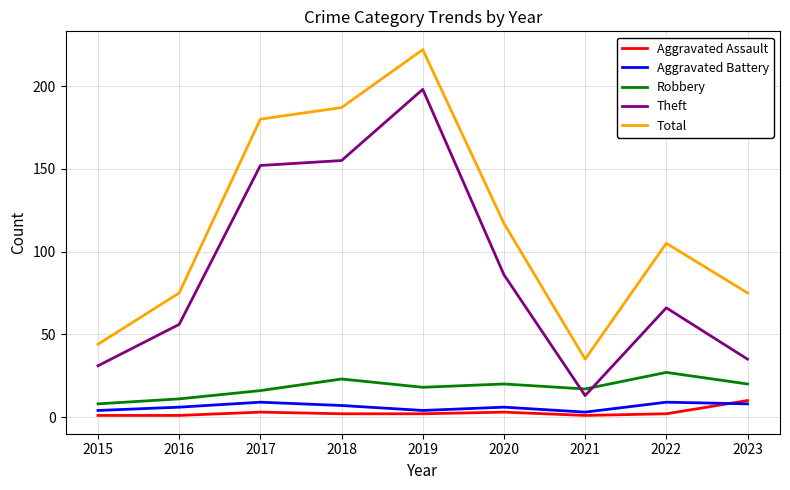

What is the difference between the highest and lowest values at 2018?

185